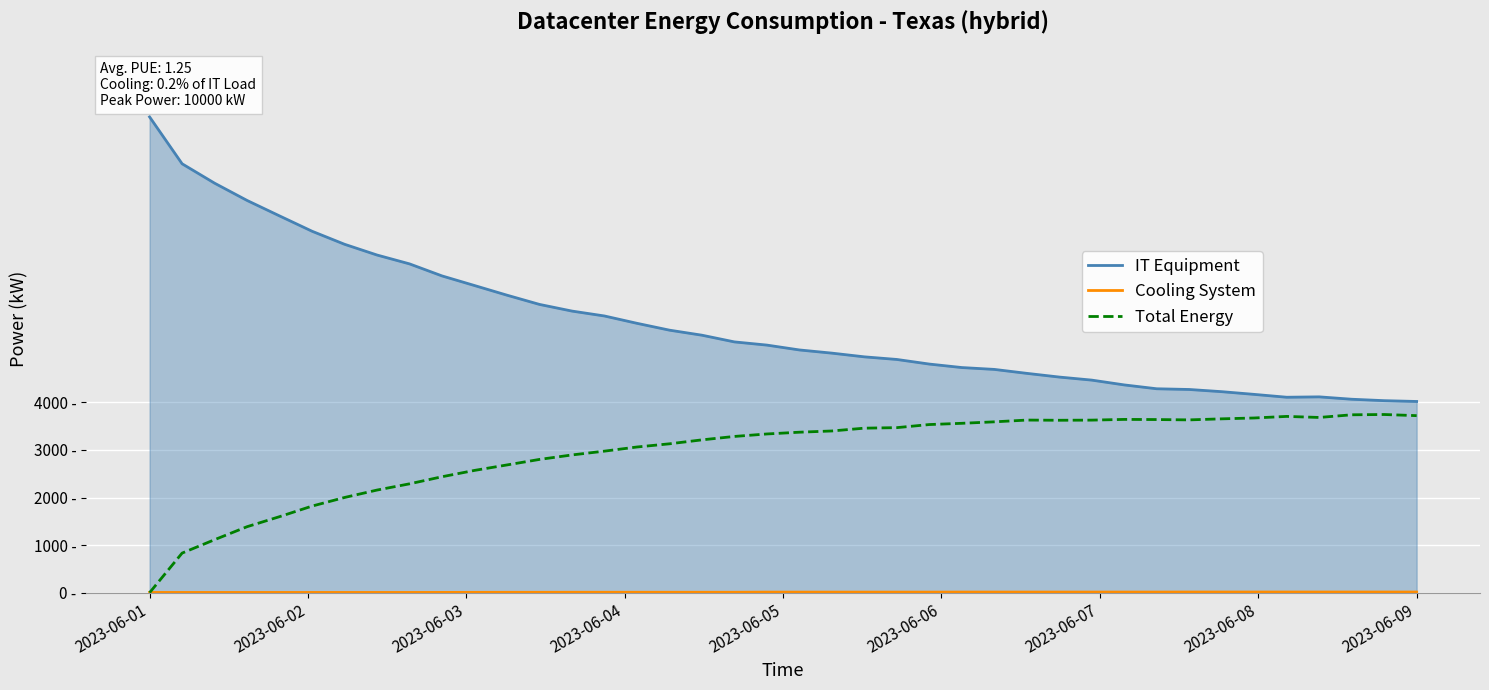

What is the greatest value displayed?

10000